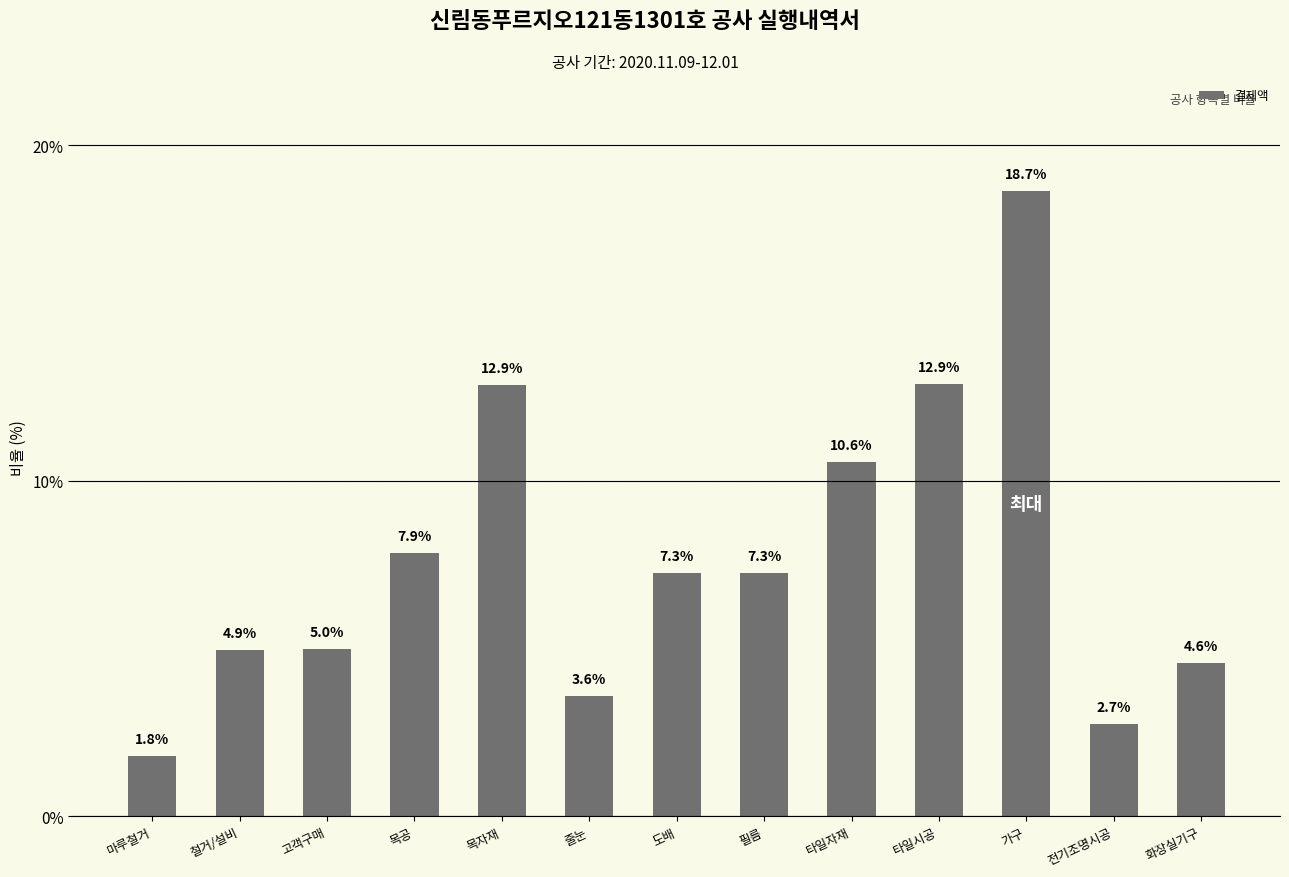

How many distinct data groups are displayed?

1